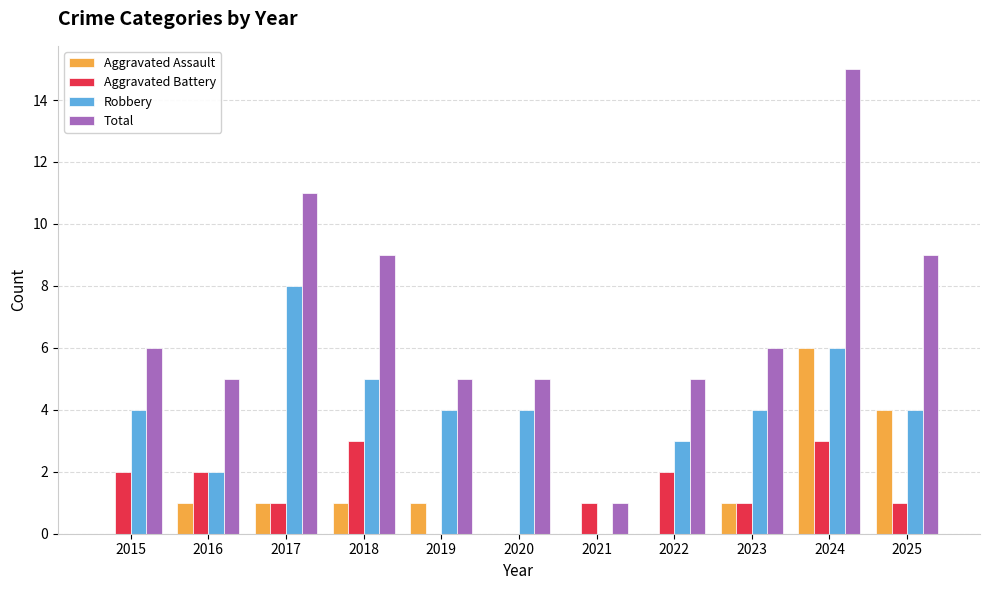

Count the number of categories in the chart.

11